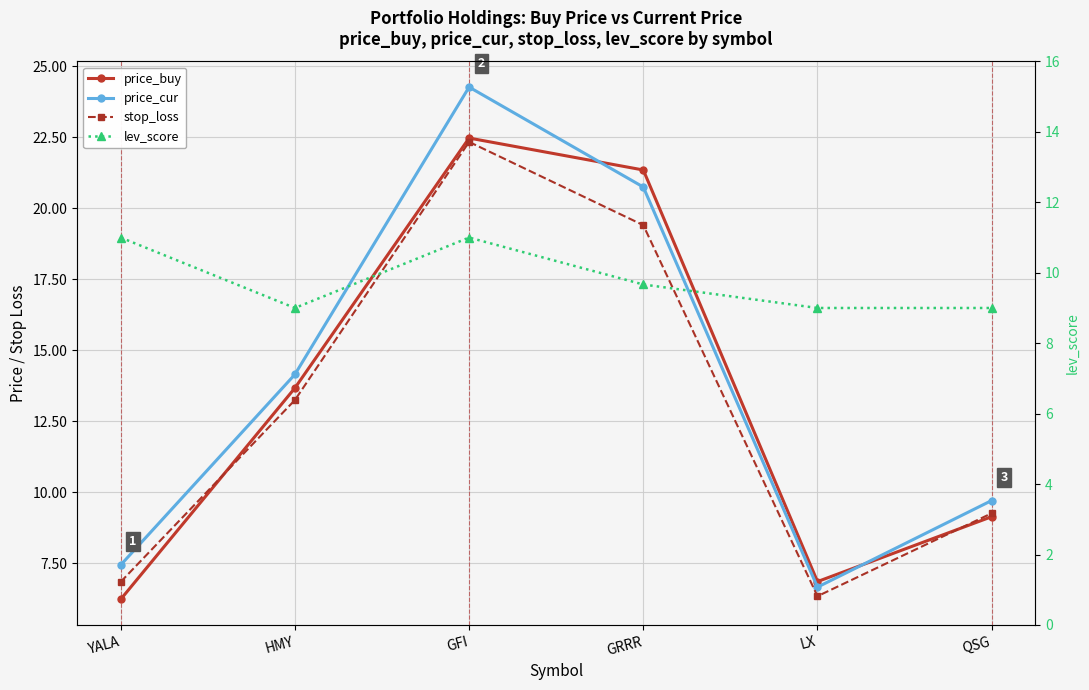

Between LX and QSG, which is larger?

QSG